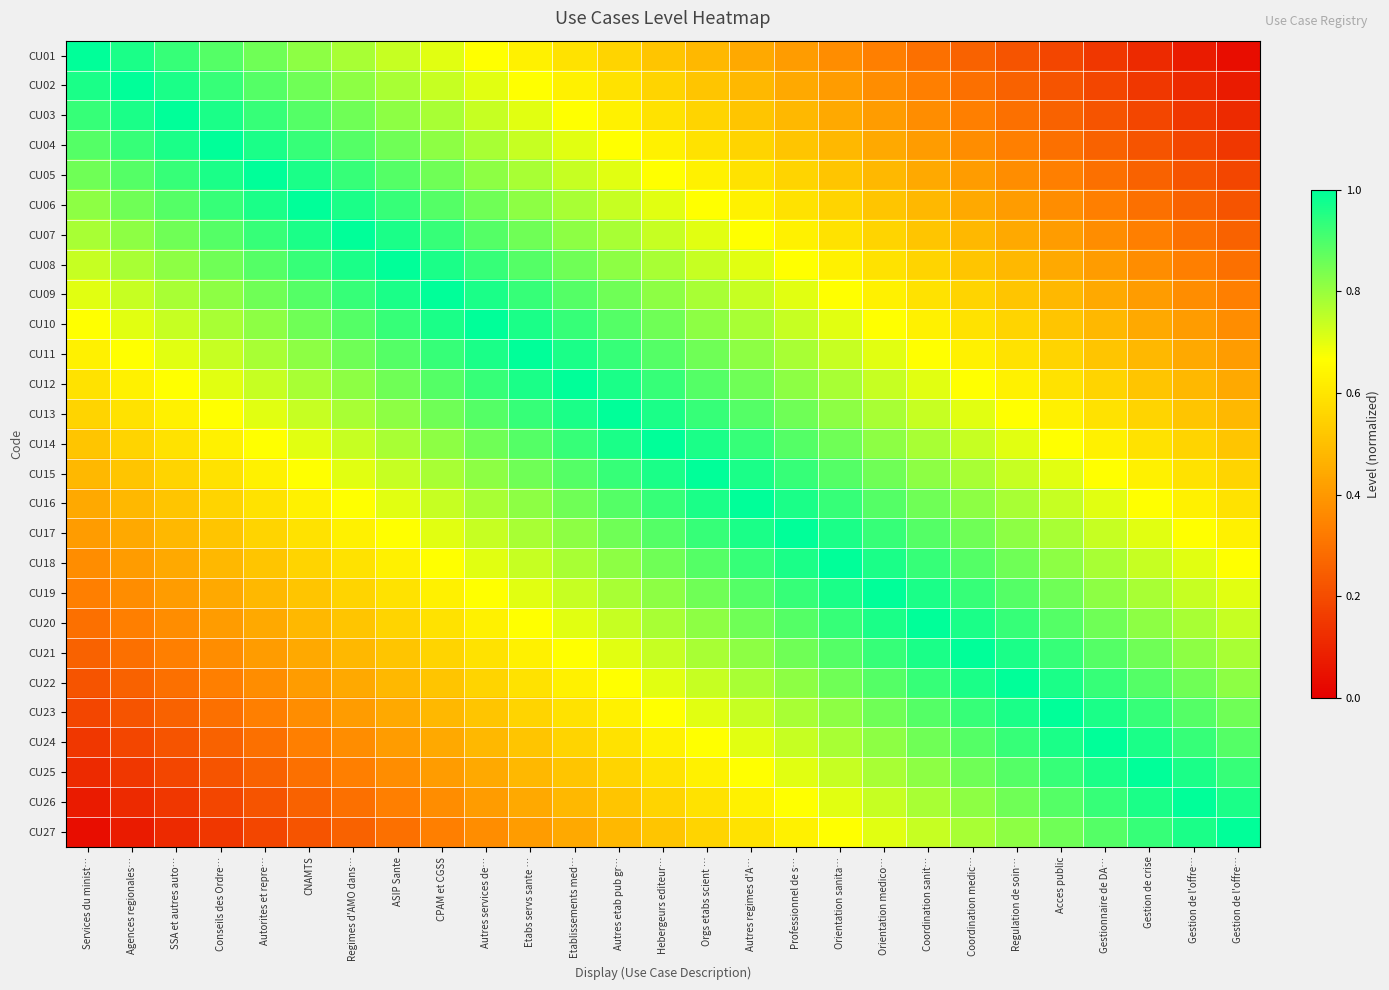

Which series has the largest total across all categories?

CU14